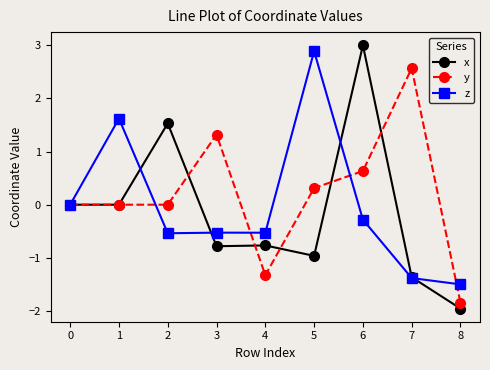

What is the total value across all series at 2?

1.0